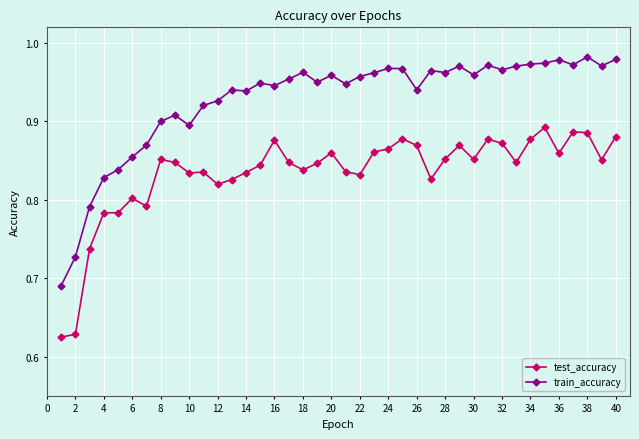

List the series in order of their overall mean, highest first.

train_accuracy, test_accuracy